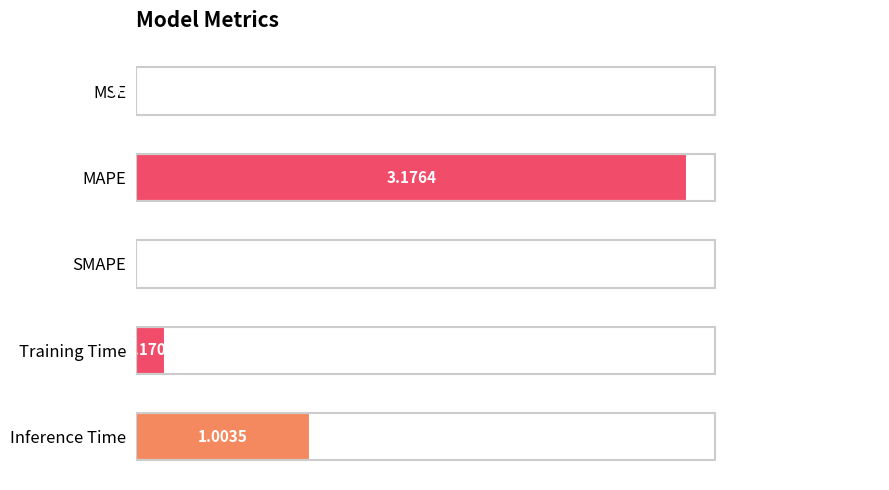

Which label corresponds to the largest value in the chart?

MAPE